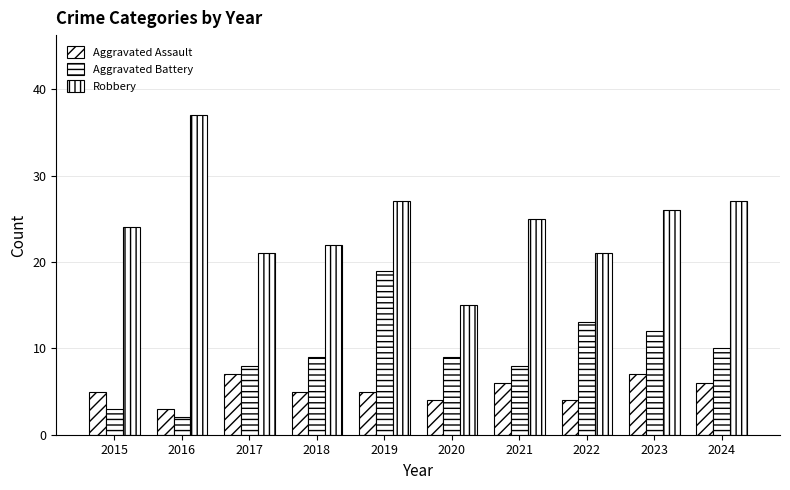

Does the chart contain stacked bars?

No